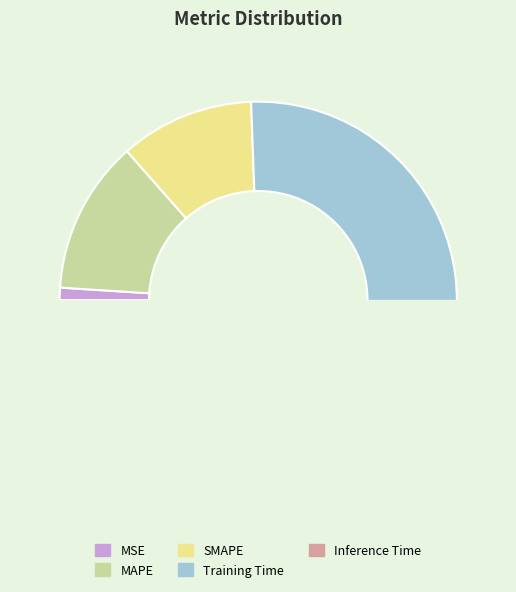

How many slices are in this pie chart?

5